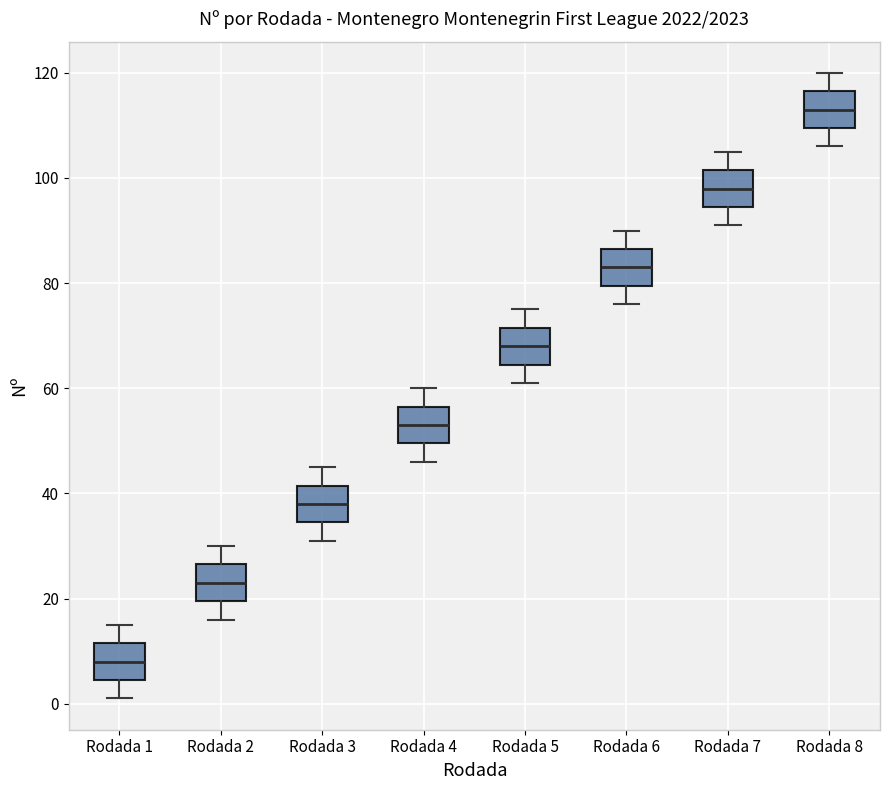

Which box has the highest median line?

Rodada 8